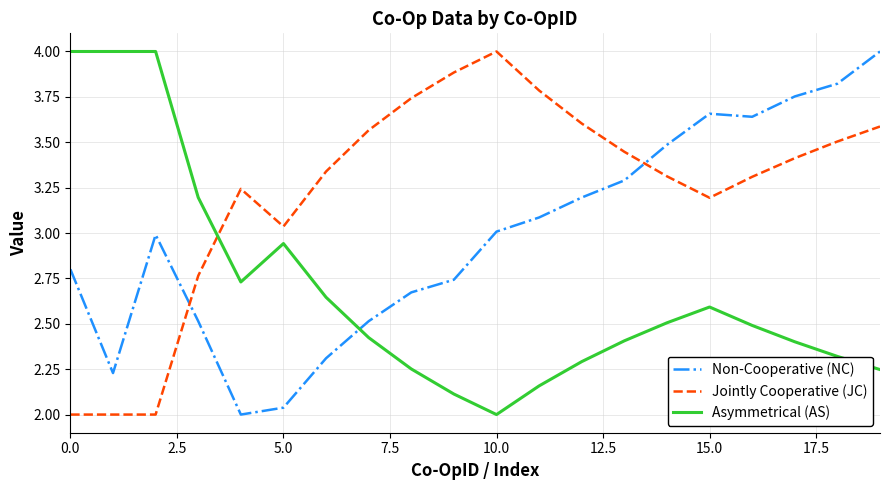

What is the maximum value shown in the chart?

4.0